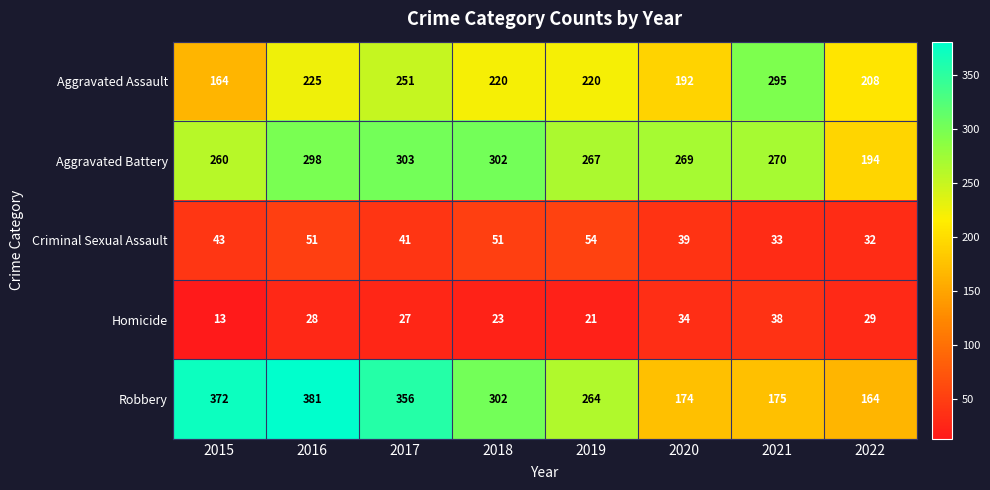

At which category does the chart reach its minimum across all series?

2015